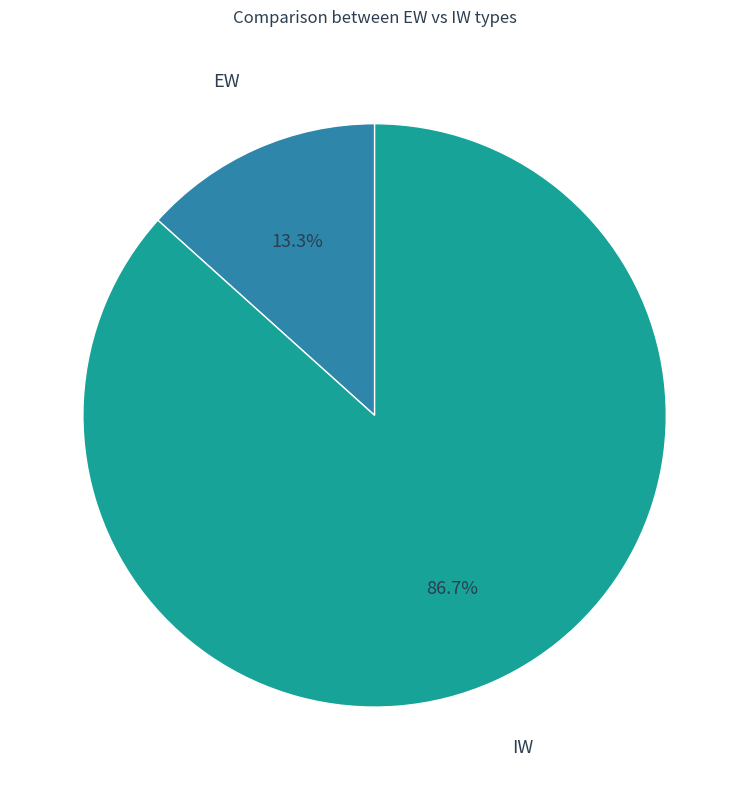

Is there a majority slice in this chart?

Yes